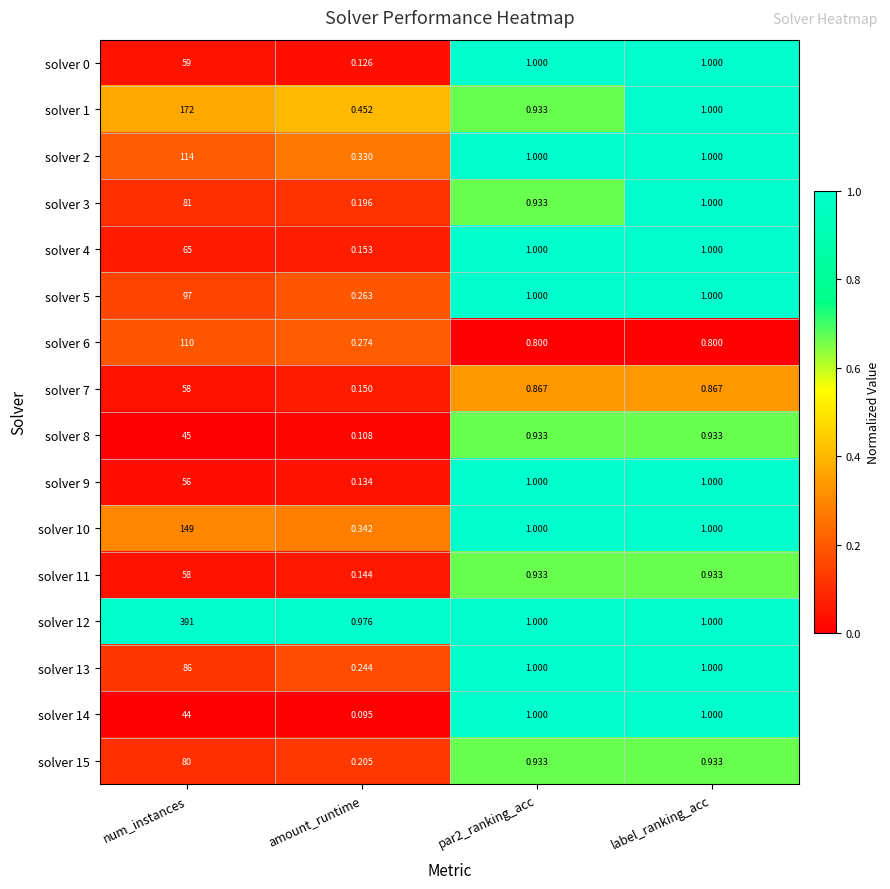

At how many categories does at least one series exceed 0?

4